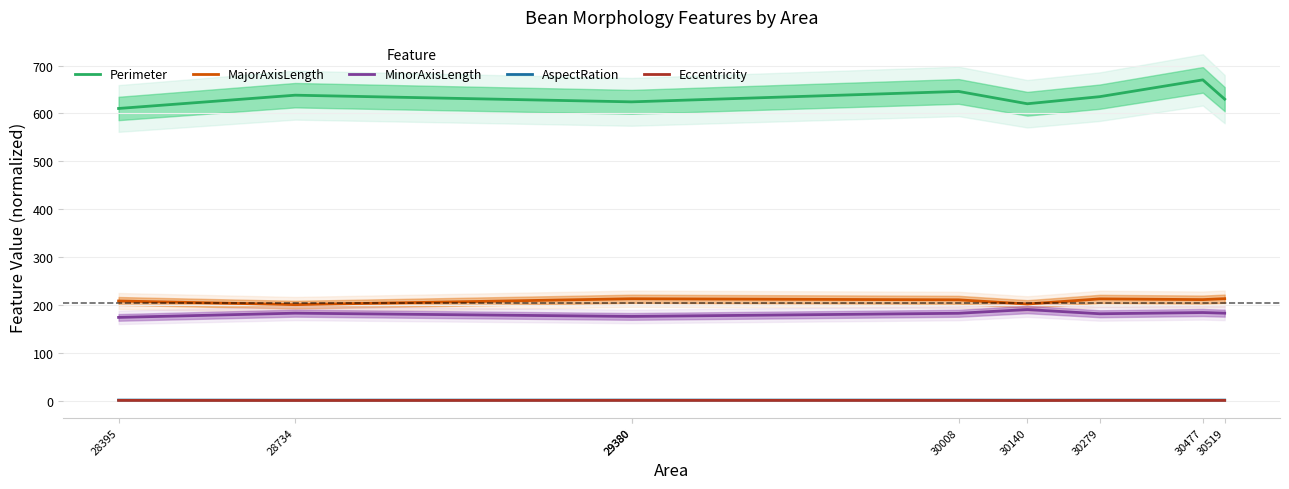

Is this an area chart (filled region under the line)?

No